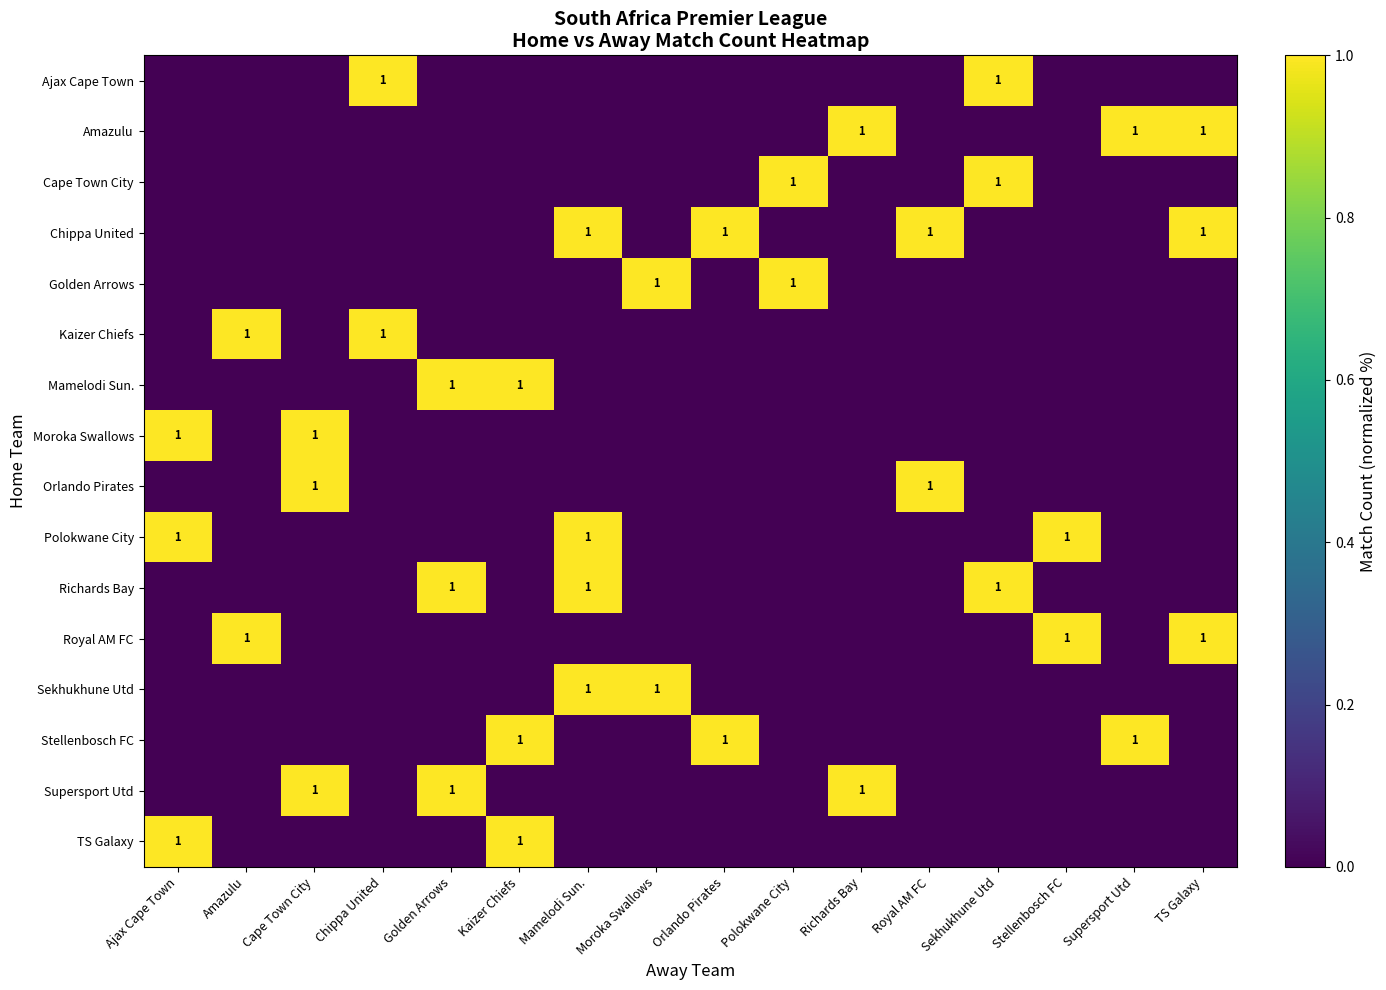

List the labels in order of Stellenbosch FC value, smallest first.

Ajax Cape Town, Amazulu, Cape Town City, Chippa United, Golden Arrows, Mamelodi Sun., Moroka Swallows, Polokwane City, Richards Bay, Royal AM FC, Sekhukhune Utd, Stellenbosch FC, TS Galaxy, Kaizer Chiefs, Orlando Pirates, Supersport Utd